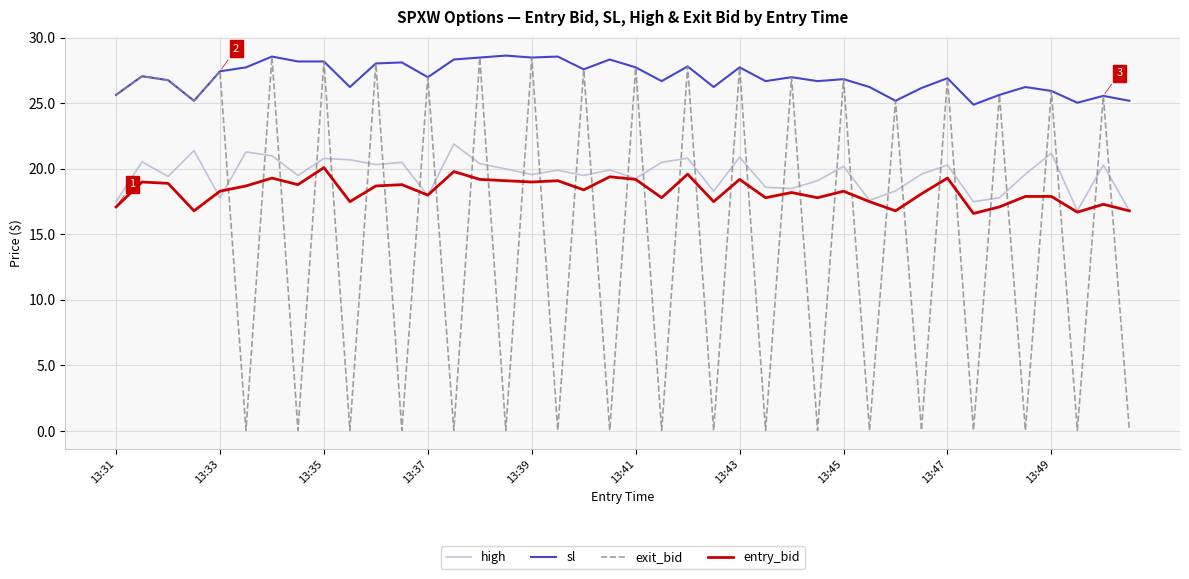

Which series has the largest total across all categories?

sl